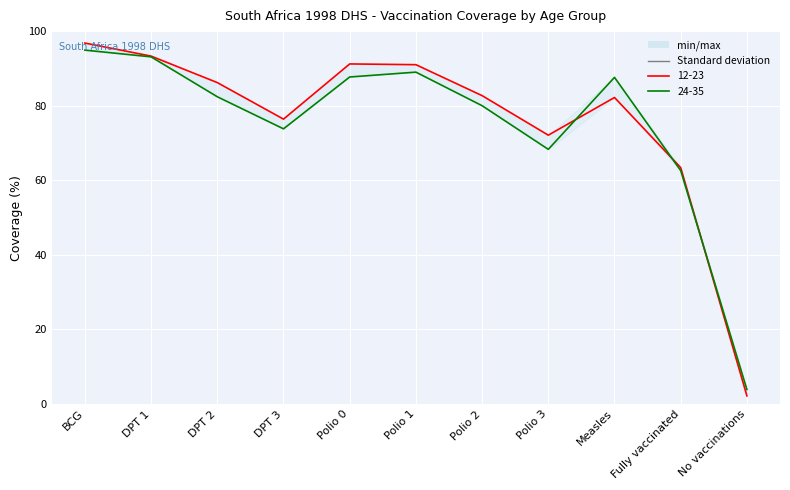

In 24-35, how many points are lower than both neighbors (excluding endpoints)?

2